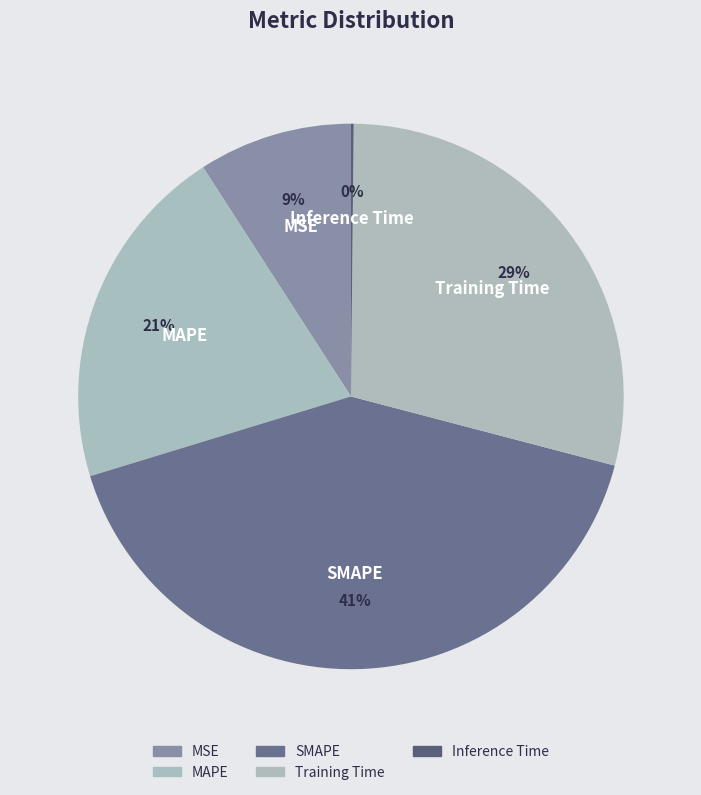

To the nearest percent, what is the difference between the largest and smallest slice percentages?

41%